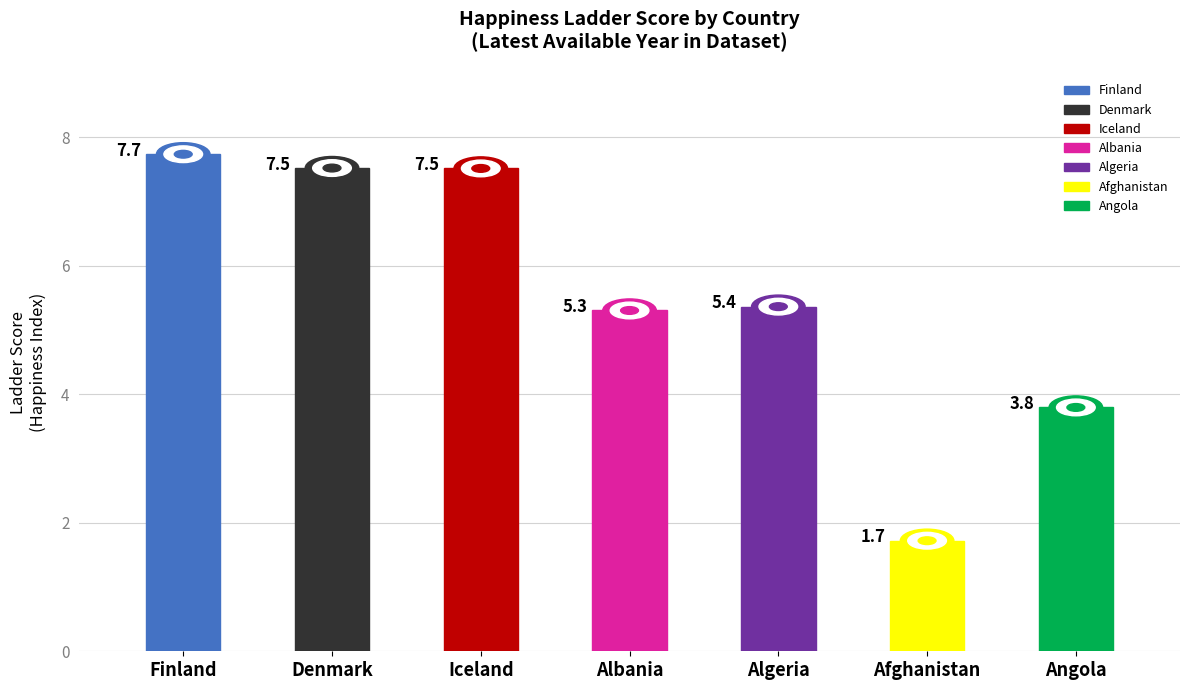

Rank the categories by value from highest to lowest.

Finland, Denmark, Iceland, Algeria, Albania, Angola, Afghanistan